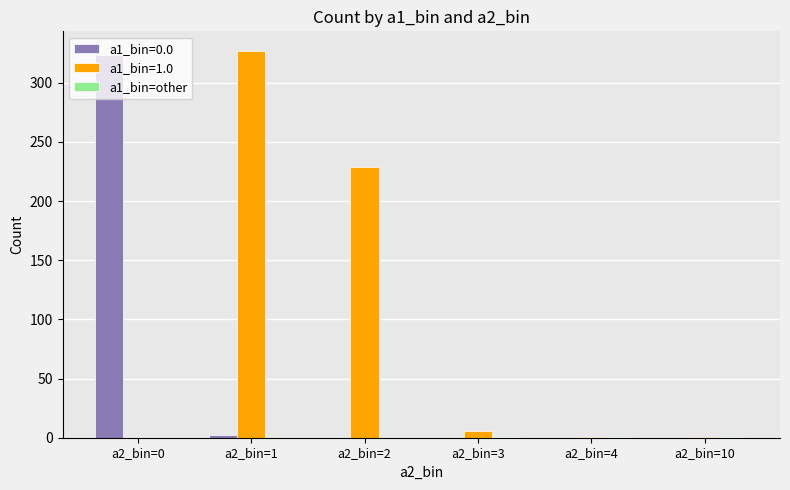

What is the maximum value shown in the chart?

327